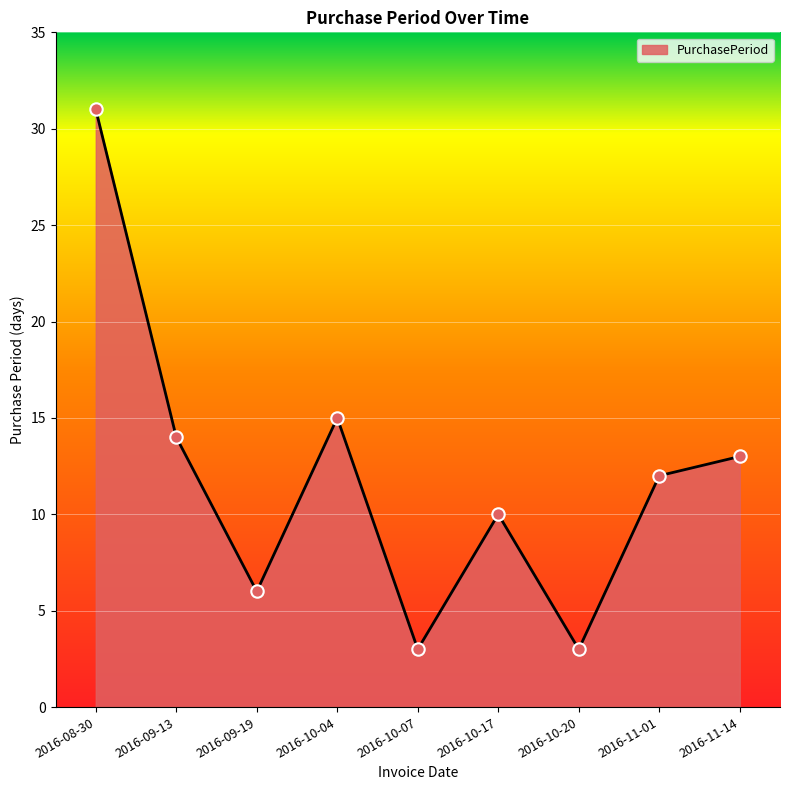

Which has a higher value, 2016-09-13 or 2016-10-20?

2016-09-13